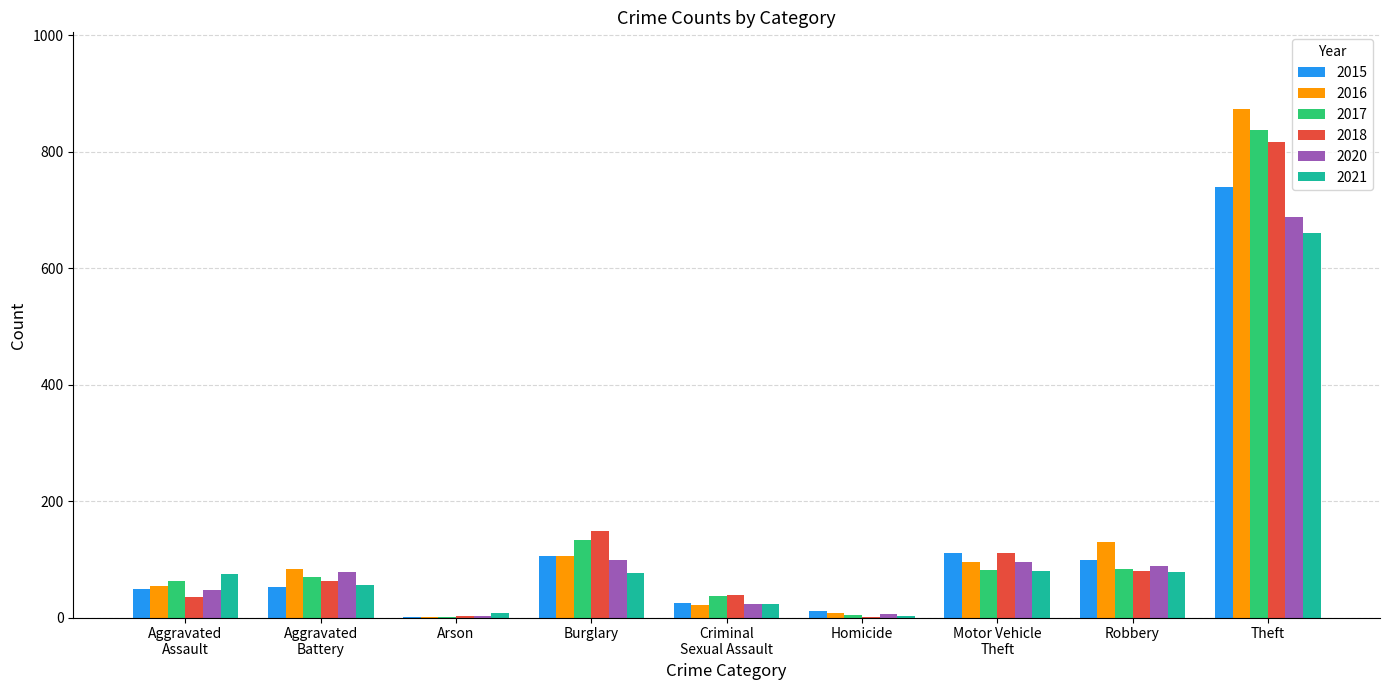

How many distinct data groups are displayed?

6